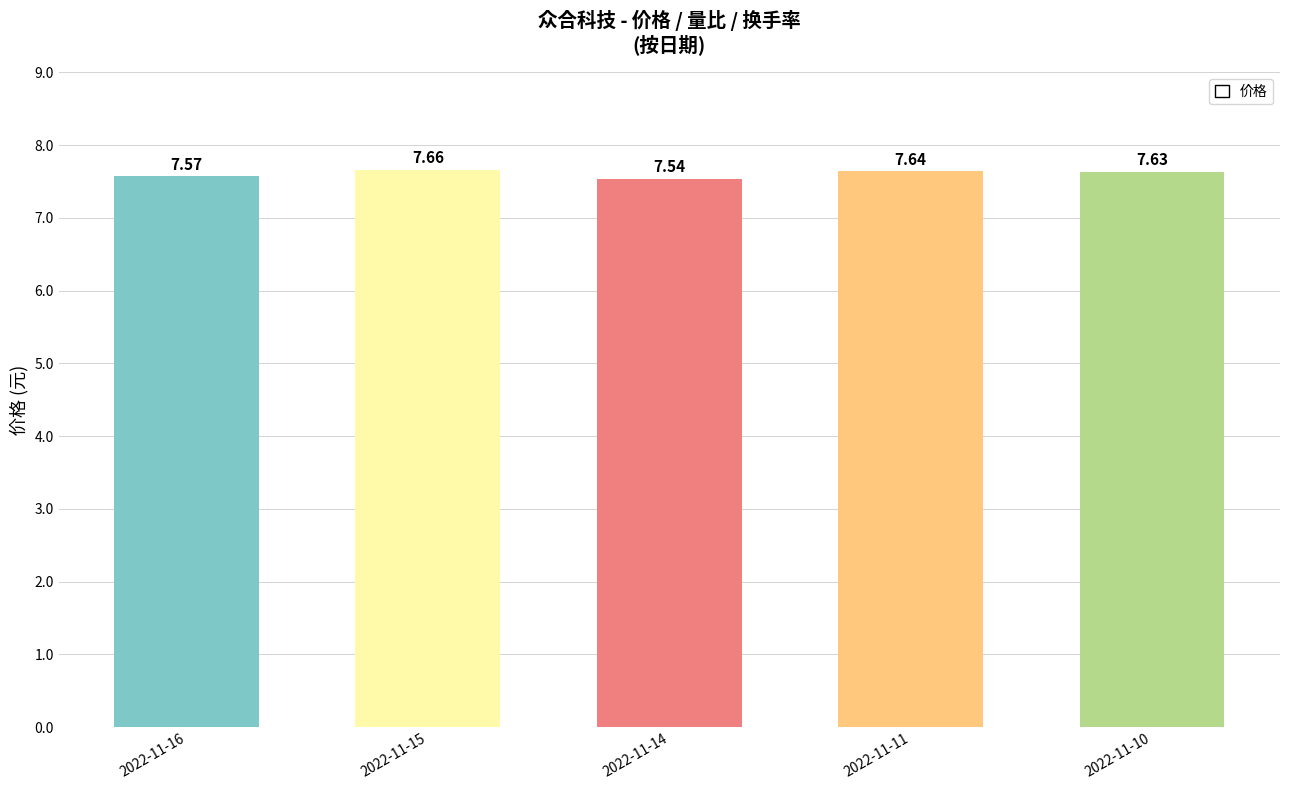

Approximately how many times larger is the value at 2022-11-16 compared to 2022-11-11?

1.0